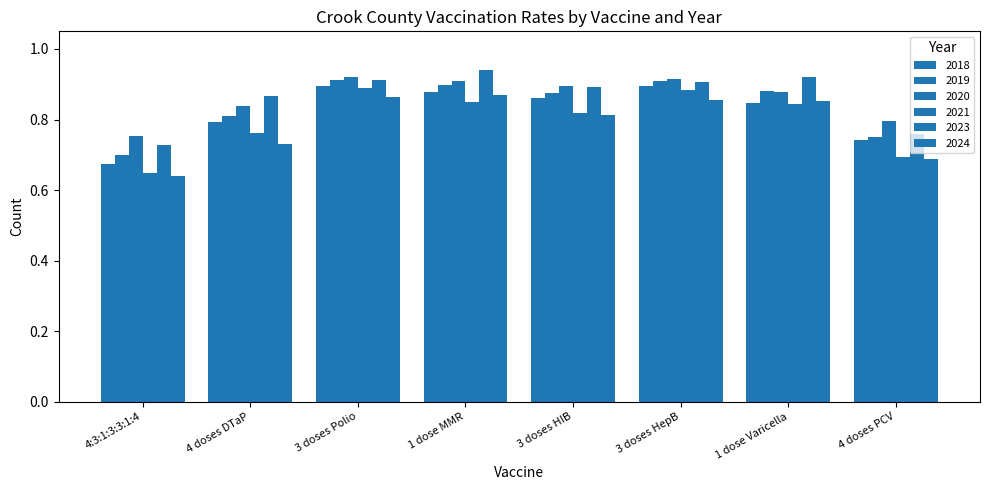

Reading left to right, extract all data points from this chart.

2018: 4:3:1:3:3:1:4=0.7	4 doses DTaP=0.8	3 doses Polio=0.9	1 dose MMR=0.9	3 doses HIB=0.9	3 doses HepB=0.9	1 dose Varicella=0.8	4 doses PCV=0.7
2019: 4:3:1:3:3:1:4=0.7	4 doses DTaP=0.8	3 doses Polio=0.9	1 dose MMR=0.9	3 doses HIB=0.9	3 doses HepB=0.9	1 dose Varicella=0.9	4 doses PCV=0.7
2020: 4:3:1:3:3:1:4=0.8	4 doses DTaP=0.8	3 doses Polio=0.9	1 dose MMR=0.9	3 doses HIB=0.9	3 doses HepB=0.9	1 dose Varicella=0.9	4 doses PCV=0.8
2021: 4:3:1:3:3:1:4=0.6	4 doses DTaP=0.8	3 doses Polio=0.9	1 dose MMR=0.9	3 doses HIB=0.8	3 doses HepB=0.9	1 dose Varicella=0.8	4 doses PCV=0.7
2023: 4:3:1:3:3:1:4=0.7	4 doses DTaP=0.9	3 doses Polio=0.9	1 dose MMR=0.9	3 doses HIB=0.9	3 doses HepB=0.9	1 dose Varicella=0.9	4 doses PCV=0.8
2024: 4:3:1:3:3:1:4=0.6	4 doses DTaP=0.7	3 doses Polio=0.9	1 dose MMR=0.9	3 doses HIB=0.8	3 doses HepB=0.9	1 dose Varicella=0.9	4 doses PCV=0.7